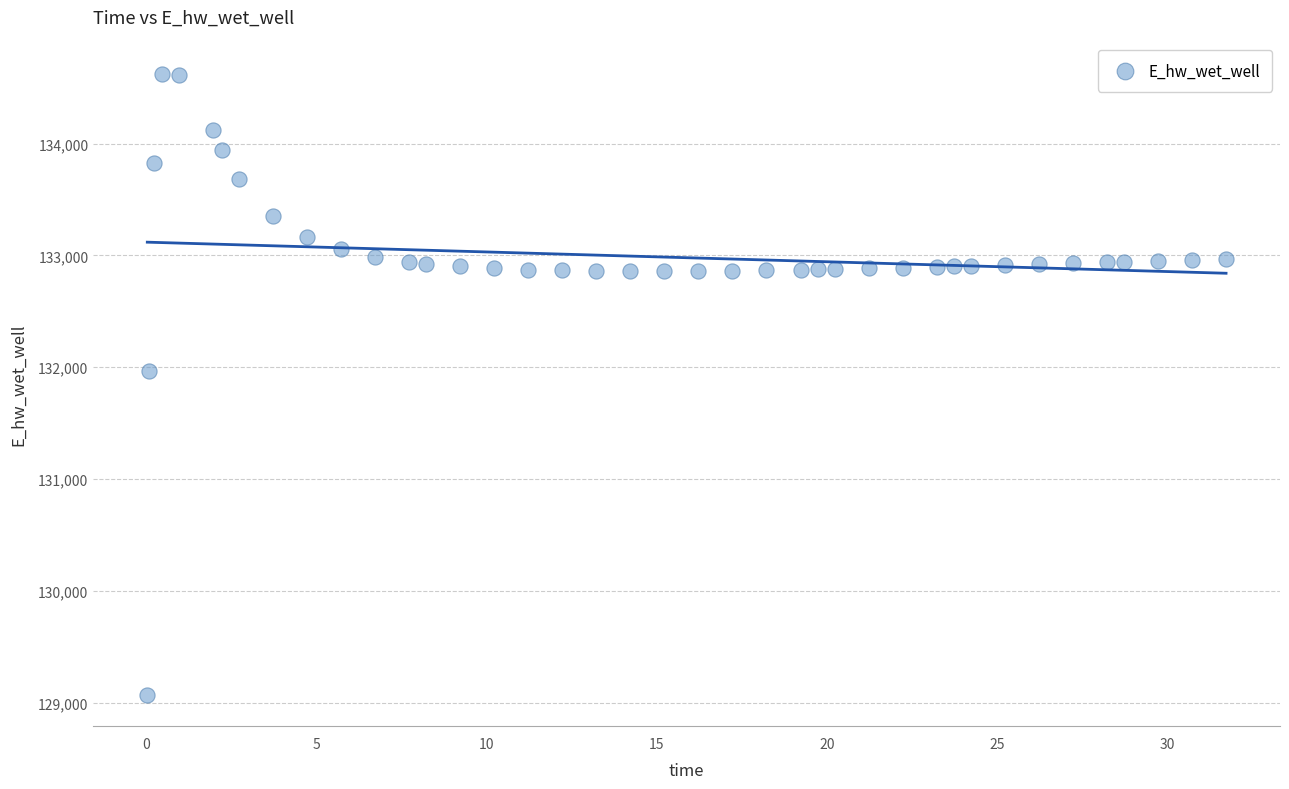

What Y value in the scatter plot is closest to 131849?

131970.0